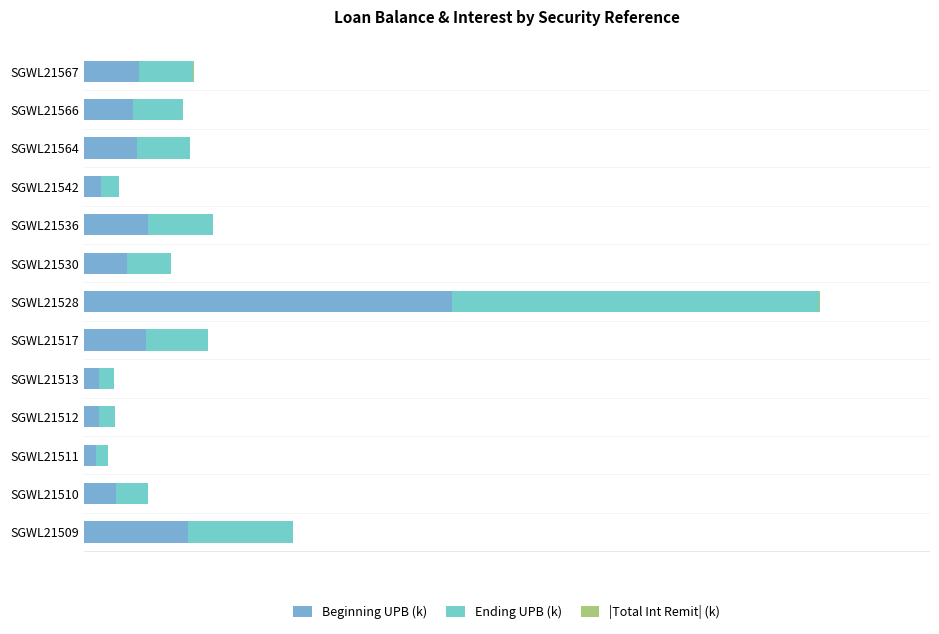

How many bars are there in total?

39